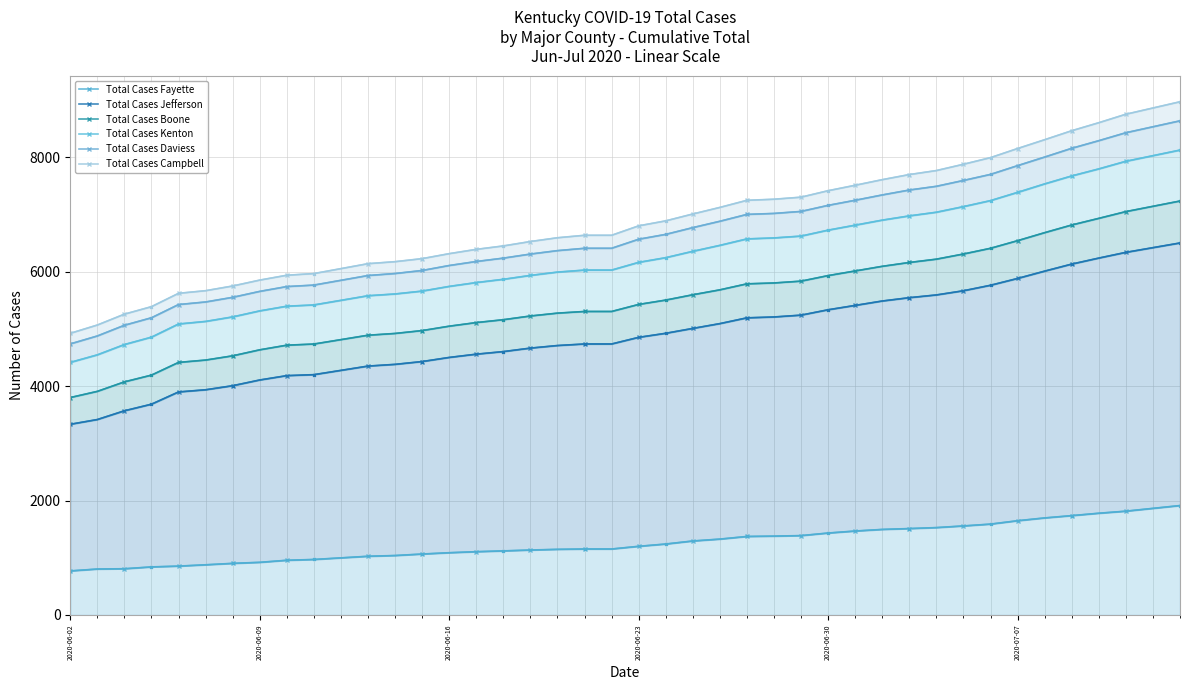

What is the minimum value for Total Cases Daviess?

4736